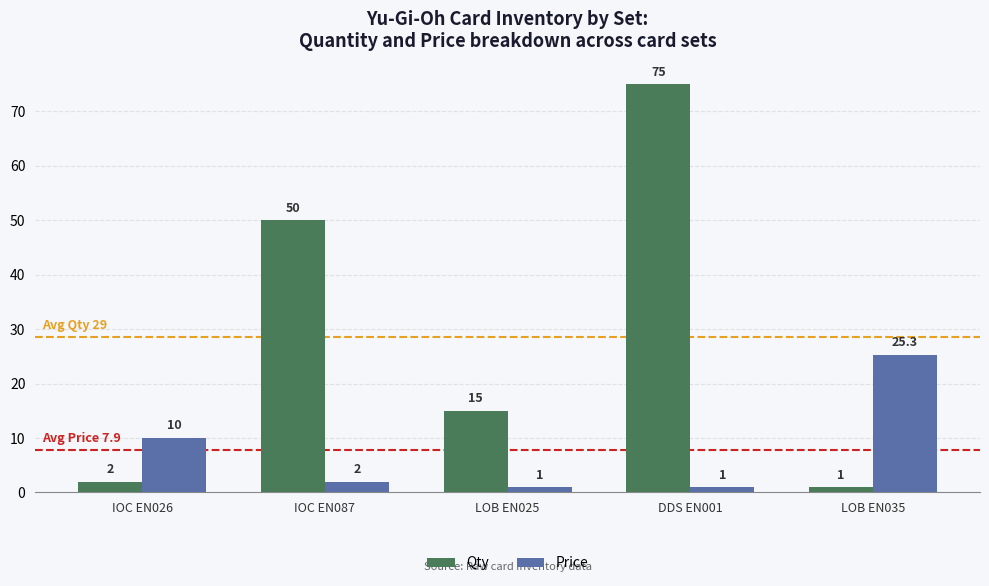

Which series changed the most between IOC EN026 and LOB EN025?

Qty